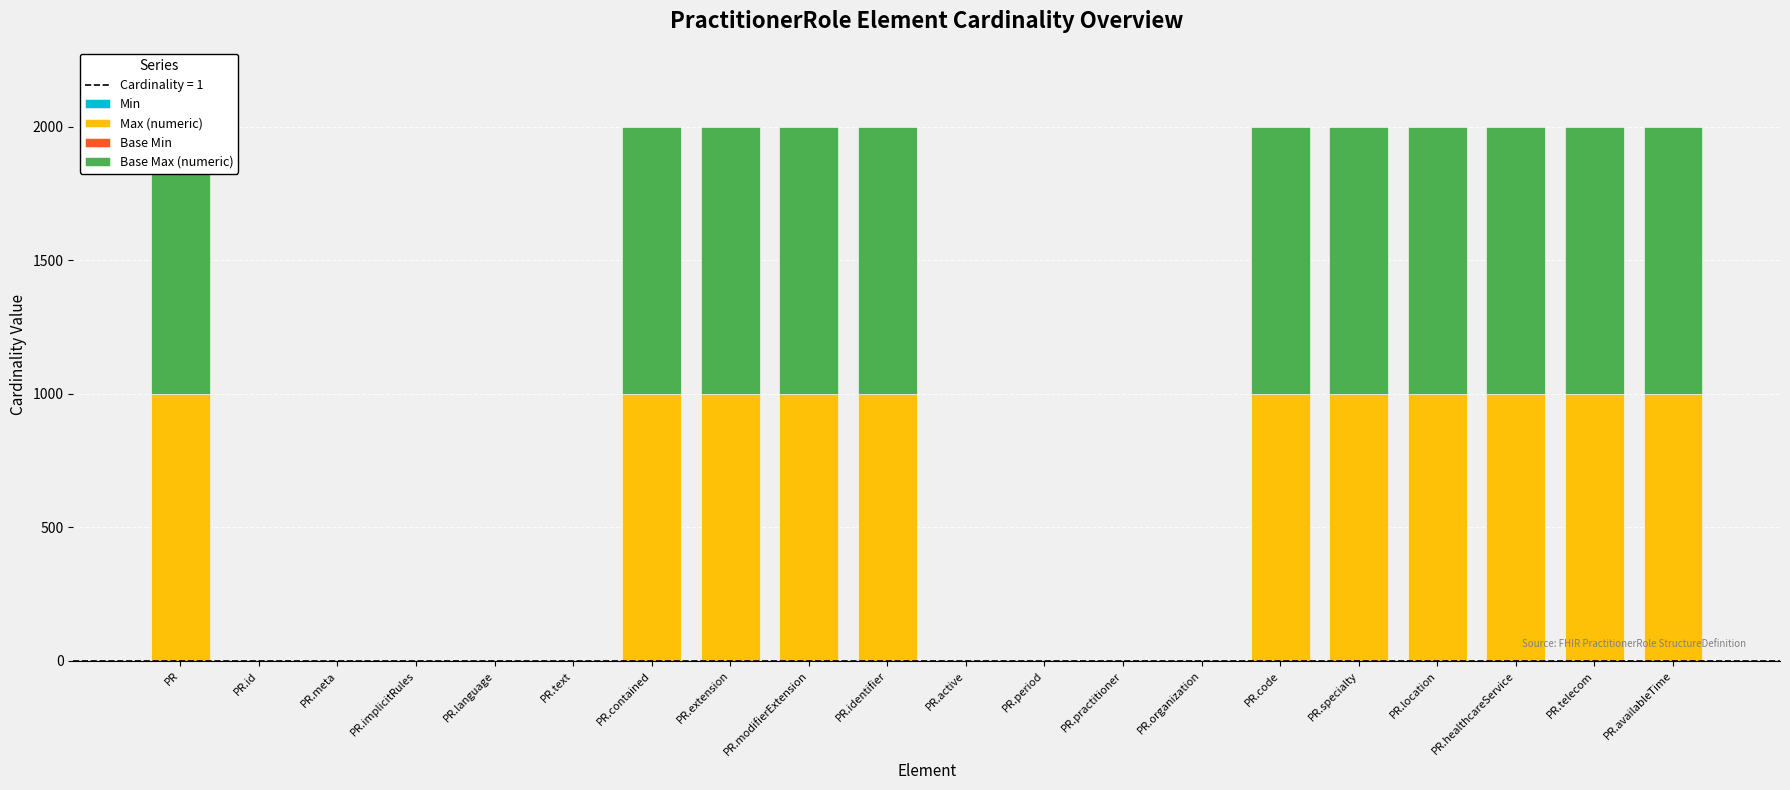

Reading left to right, extract all data points from this chart.

Min: 0	0	0	0	0	0	0	0	0	0	0	0	0	0	0	0	0	0	0	0
Max (numeric): 999	1	1	1	1	1	999	999	999	999	1	1	1	1	999	999	999	999	999	999
Base Min: 0	0	0	0	0	0	0	0	0	0	0	0	0	0	0	0	0	0	0	0
Base Max (numeric): 999	1	1	1	1	1	999	999	999	999	1	1	1	1	999	999	999	999	999	999